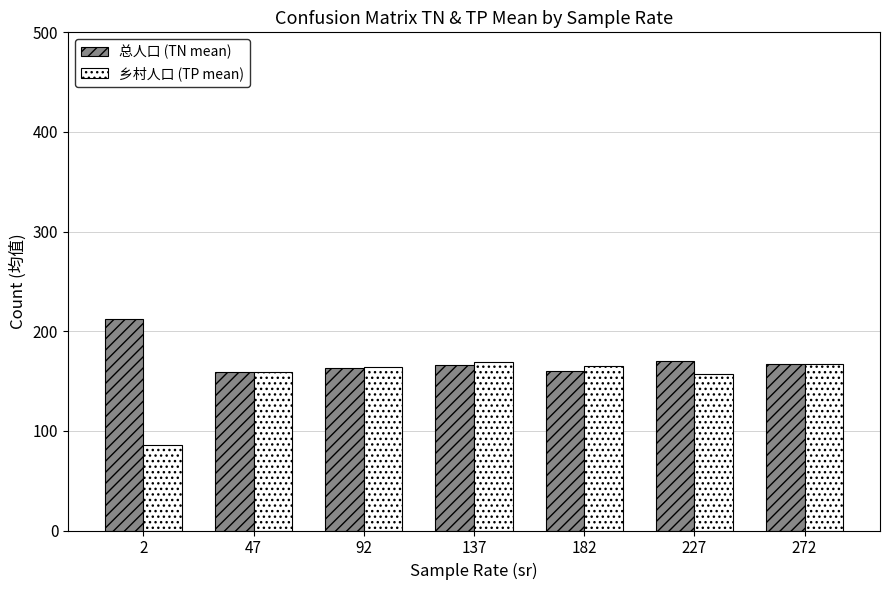

What are all the series names shown in the legend?

总人口 (TN mean), 乡村人口 (TP mean)